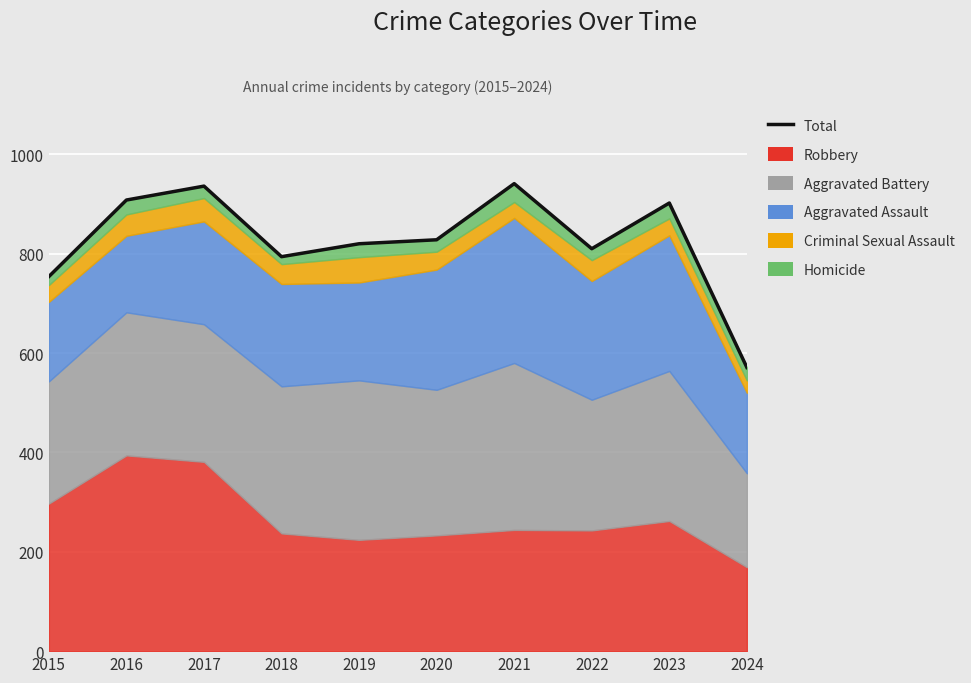

True or false: the data shows 866 at 2024.

False